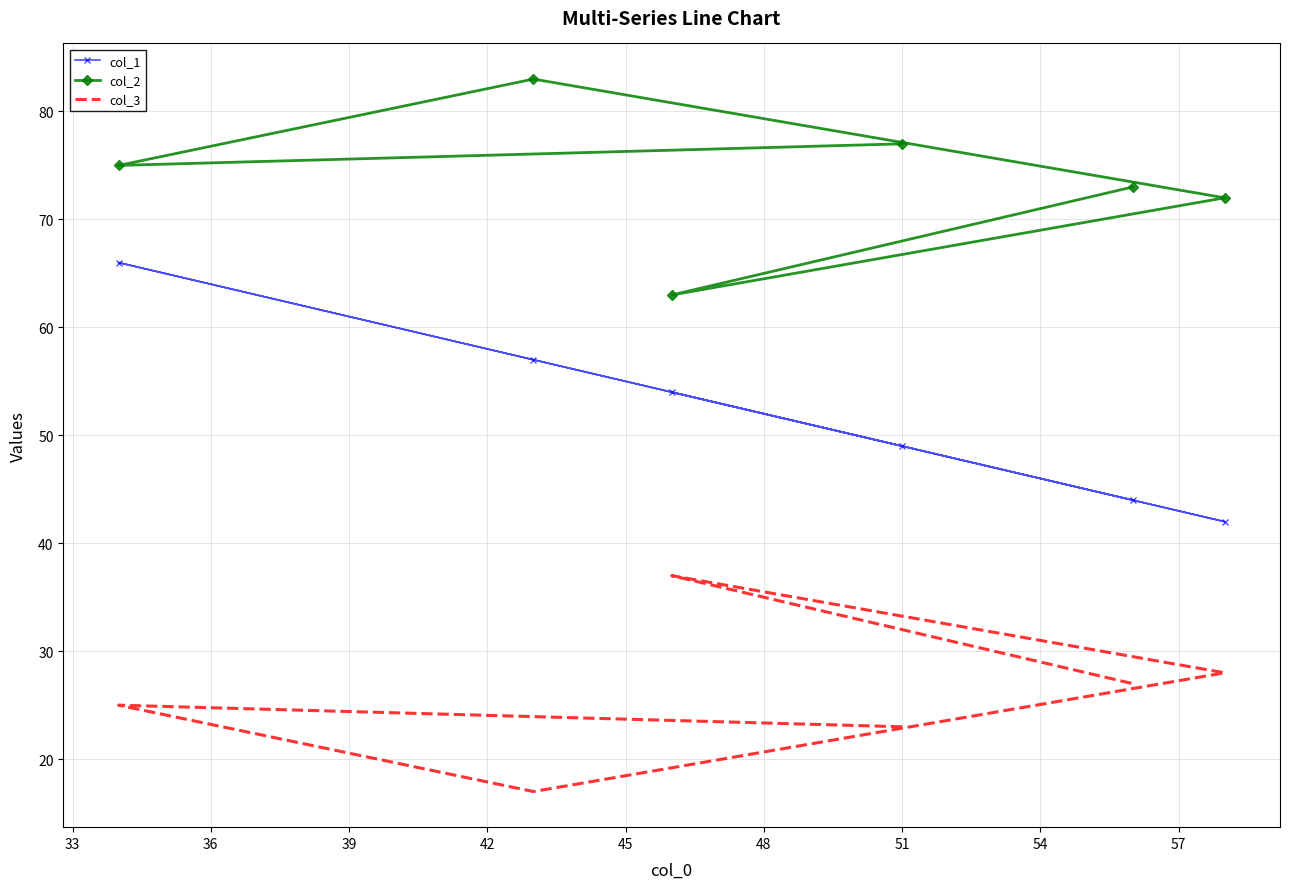

What is the highest value of the col_1 series?

66